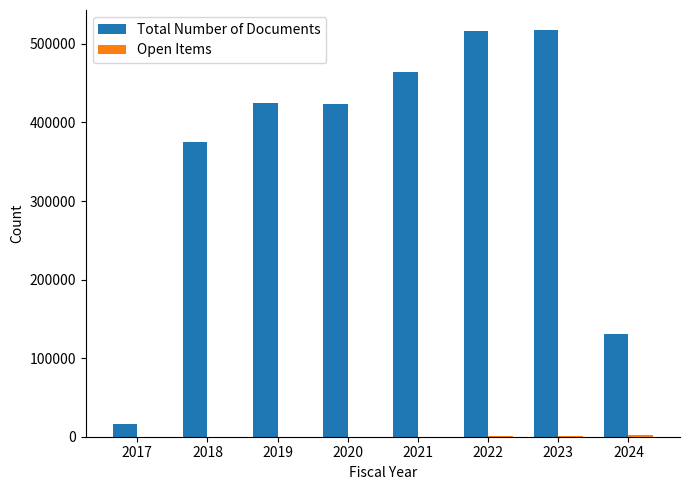

How many categories are shown in the chart?

8